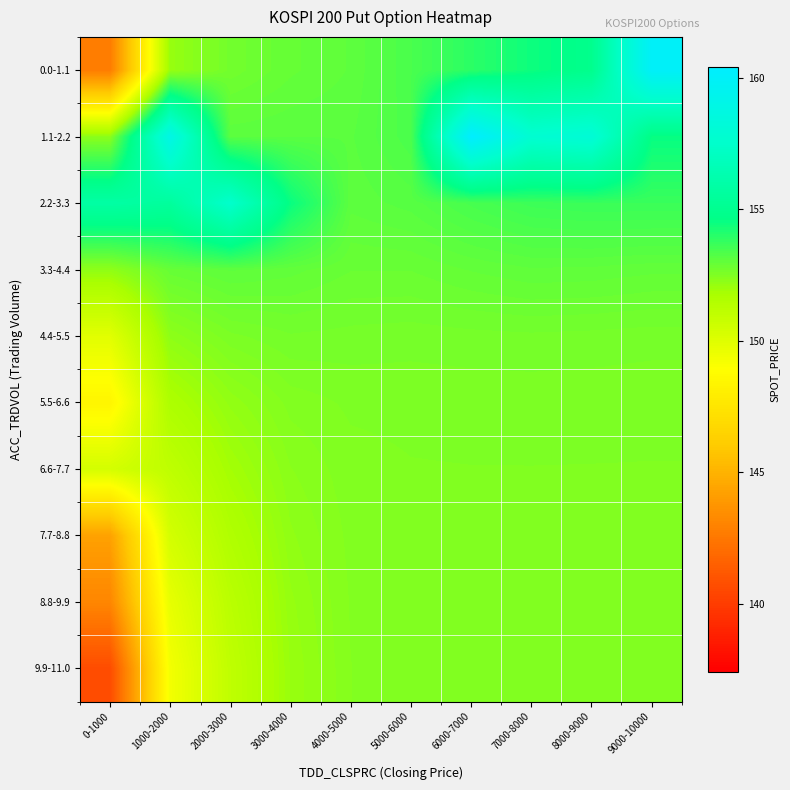

Which category has the lowest value across all series?

0-1000